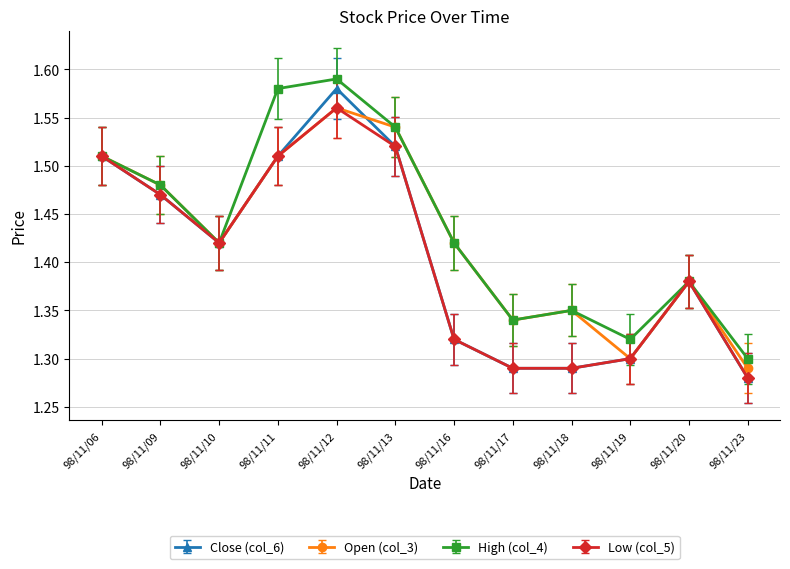

What are all the series names shown in the legend?

Close (col_6), Open (col_3), High (col_4), Low (col_5)